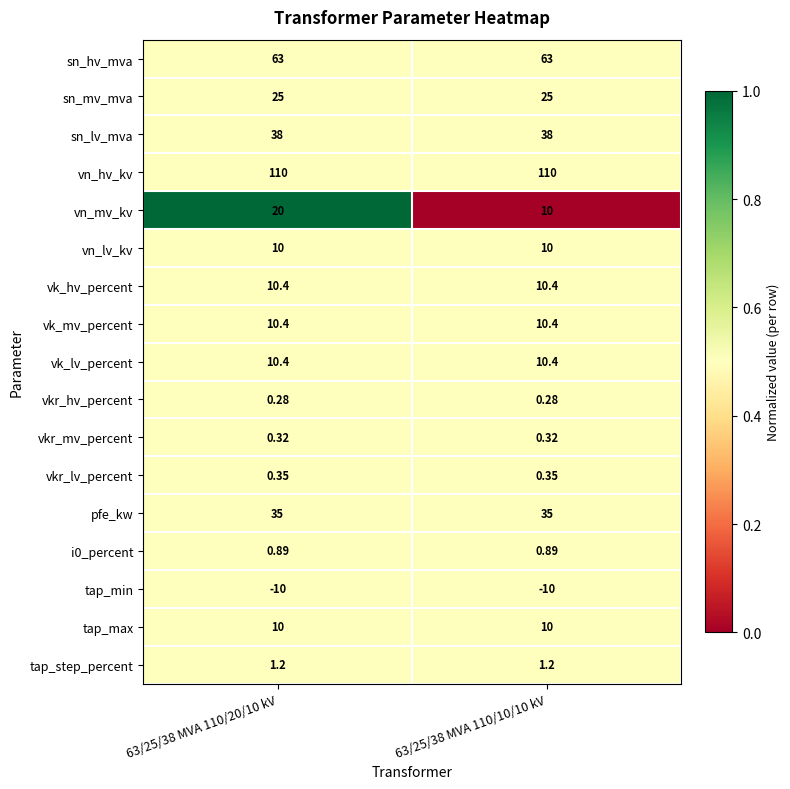

Which series has the largest range (max minus min)?

vn_mv_kv